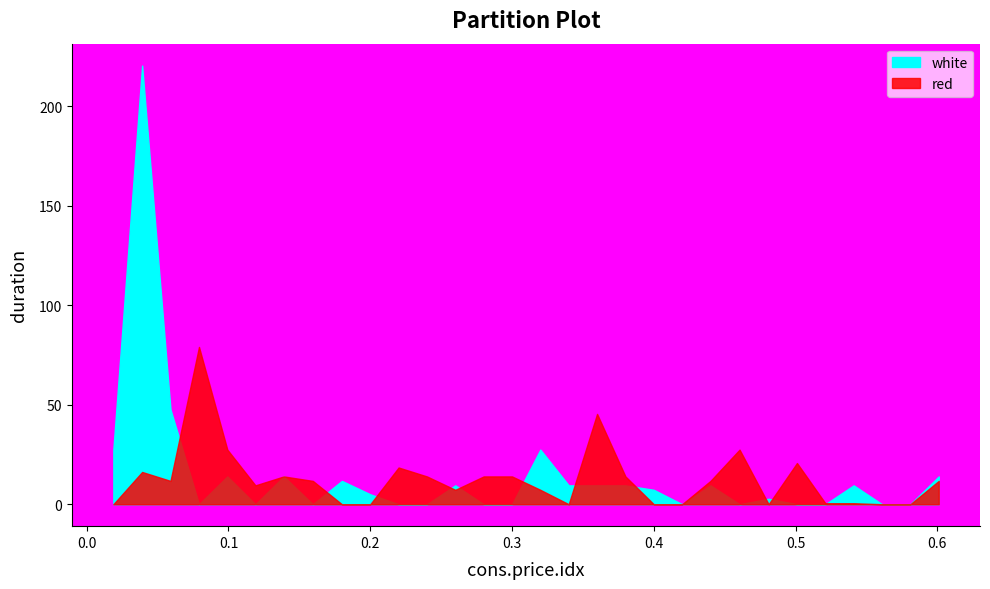

How many positive values does the red series have?

21